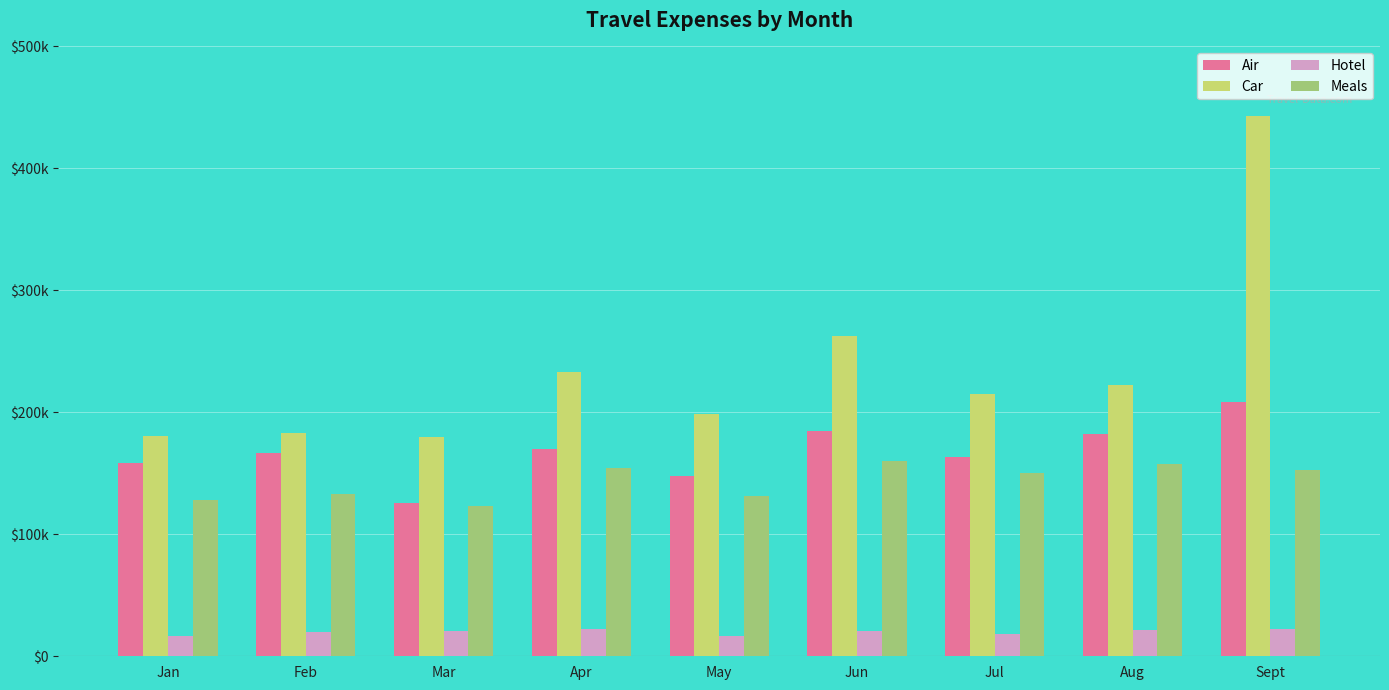

What are all the series names shown in the legend?

Air, Car, Hotel, Meals